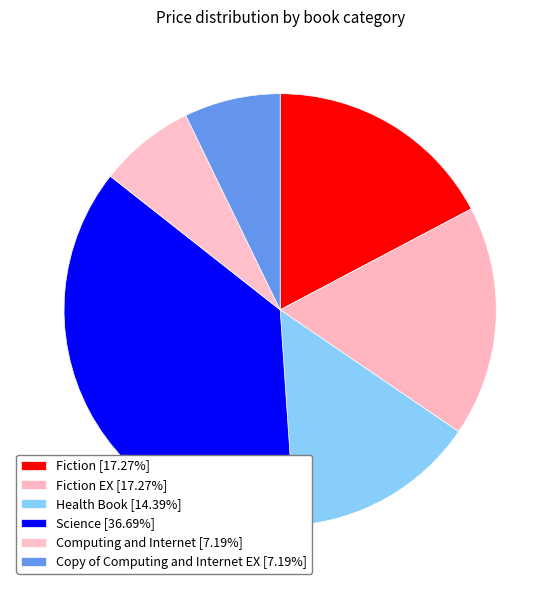

How many slices are in this pie chart?

6